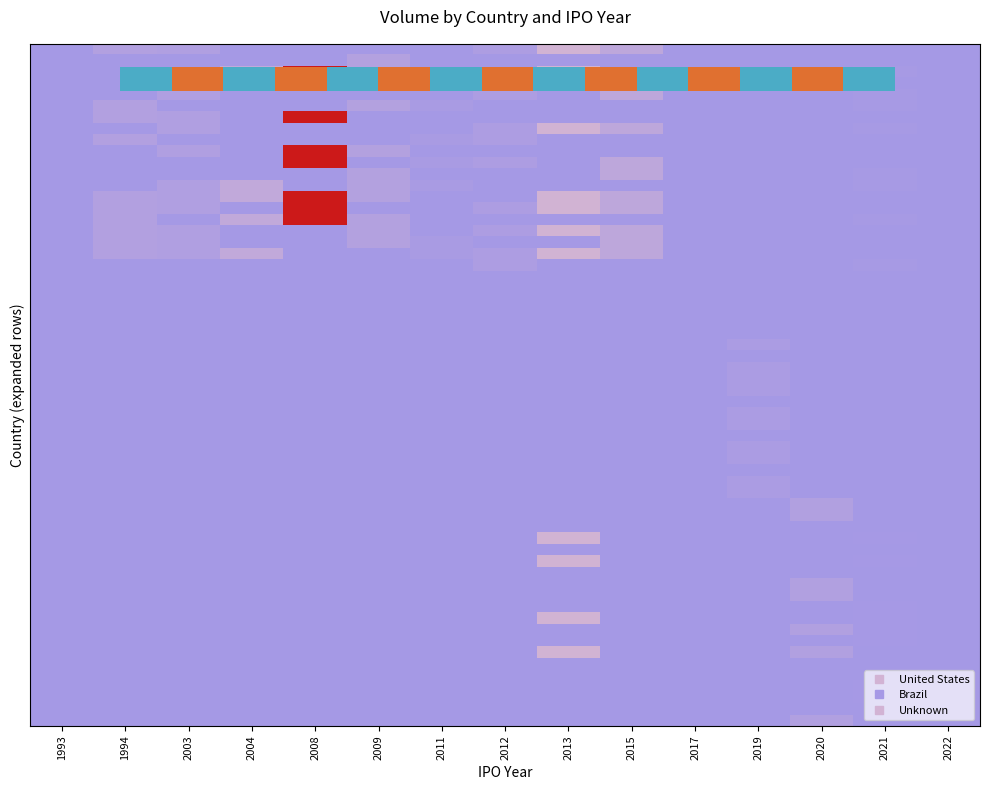

Reading left to right, extract all data points from this chart.

United States: 1993=0.0	1994=0.1	2003=0.0	2004=0.1	2008=1.0	2009=0.1	2011=0.0	2012=0.0	2013=0.2	2015=0.1	2017=0.0	2019=0.0	2020=0.0	2021=0.0	2022=0.0
Brazil: 1993=0.0	1994=0.0	2003=0.0	2004=0.0	2008=0.0	2009=0.0	2011=0.0	2012=0.0	2013=0.0	2015=0.0	2017=0.0	2019=0.0	2020=0.0	2021=0.0	2022=0.0
Unknown: 1993=0.0	1994=0.0	2003=0.0	2004=0.0	2008=0.0	2009=0.0	2011=0.0	2012=0.0	2013=0.2	2015=0.0	2017=0.0	2019=0.0	2020=0.0	2021=0.0	2022=0.0